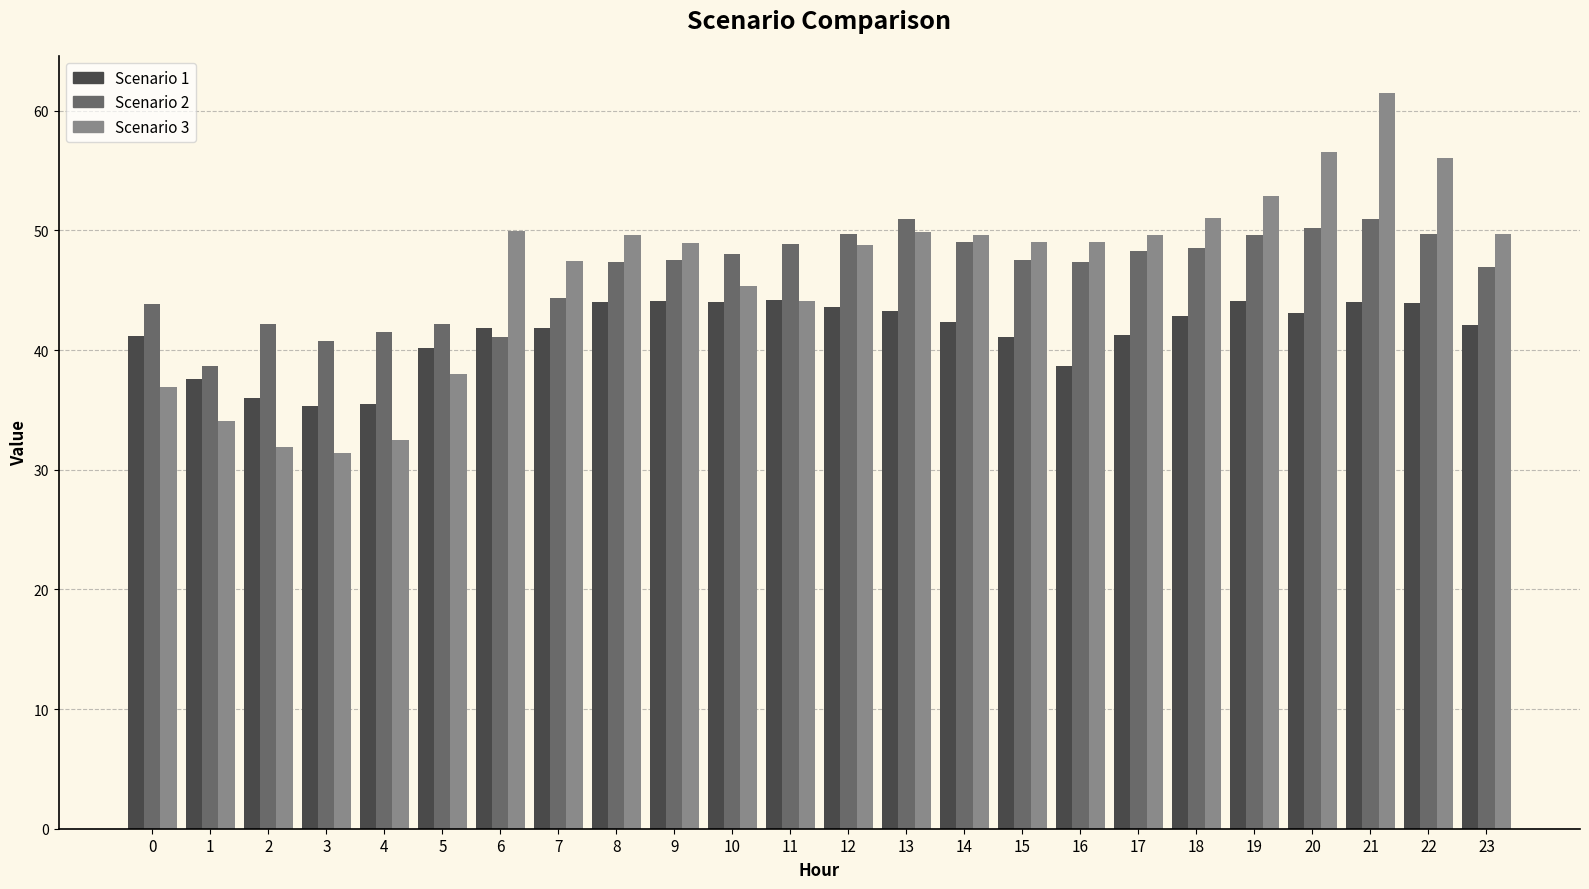

Where does the Scenario 3 series first go above 48?

6